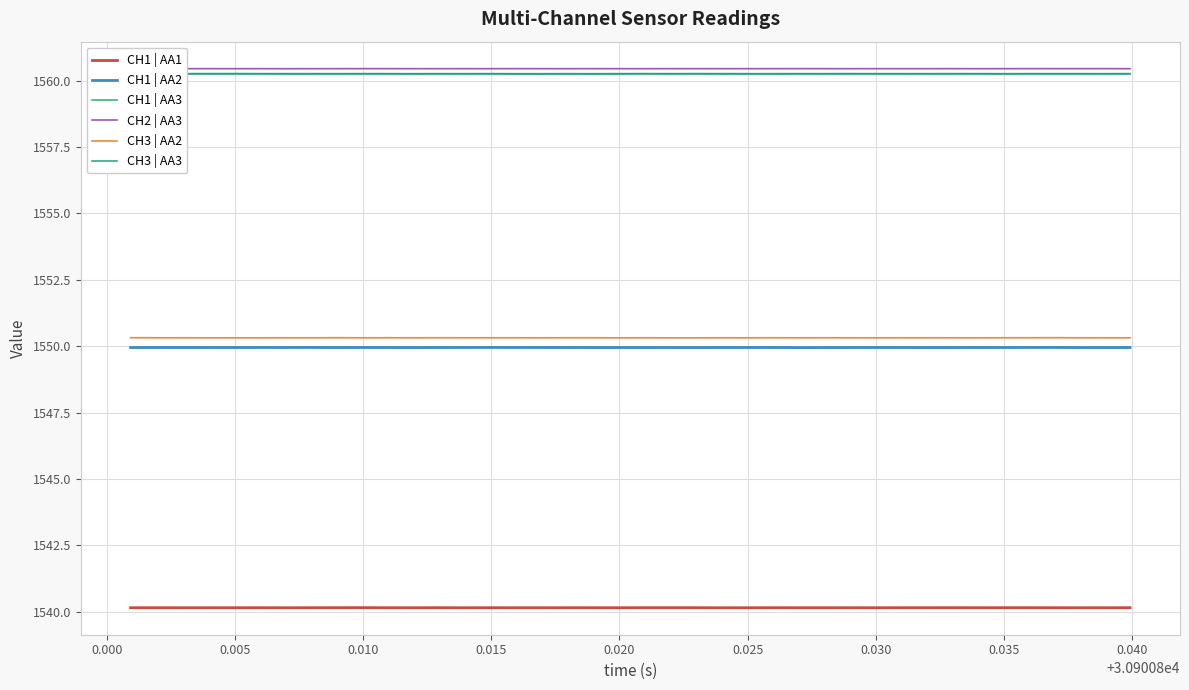

True or false: CH3 | AA2 and CH2 | AA3 intersect in this chart.

False